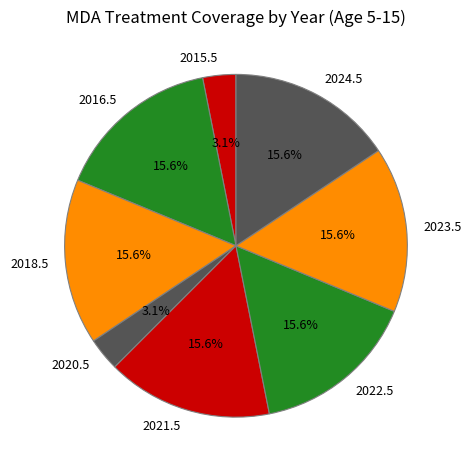

What percentage is NOT represented by 2020.5?

96.9%